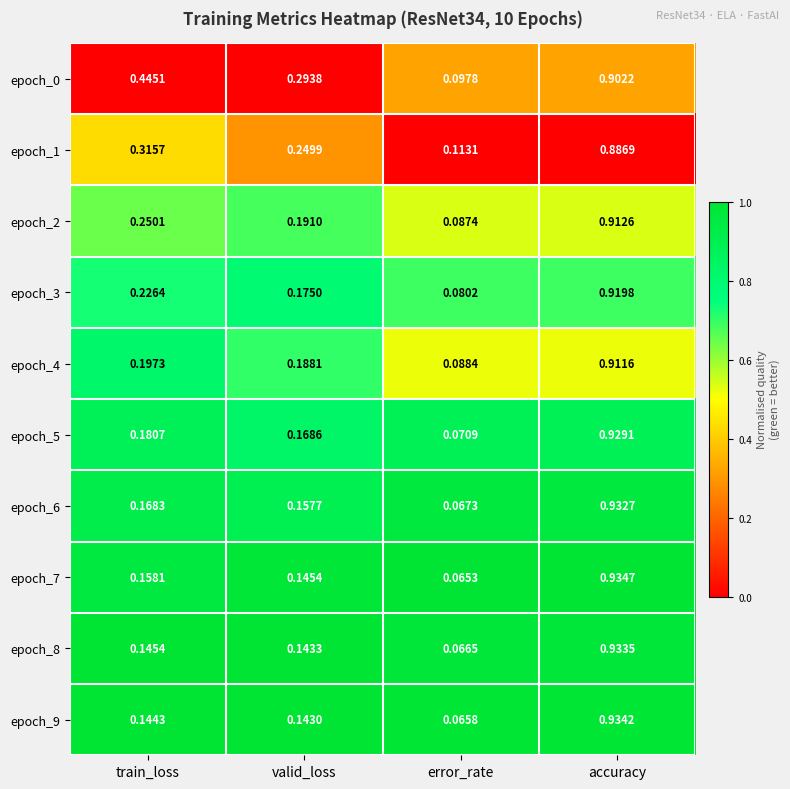

How many data points does each series have?

4